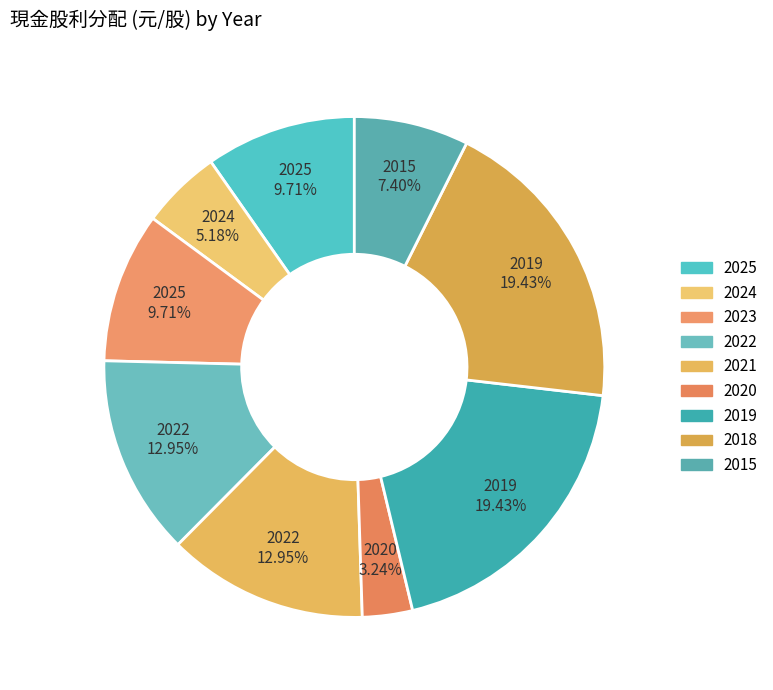

To the nearest percent, what portion does 2024 represent?

5%